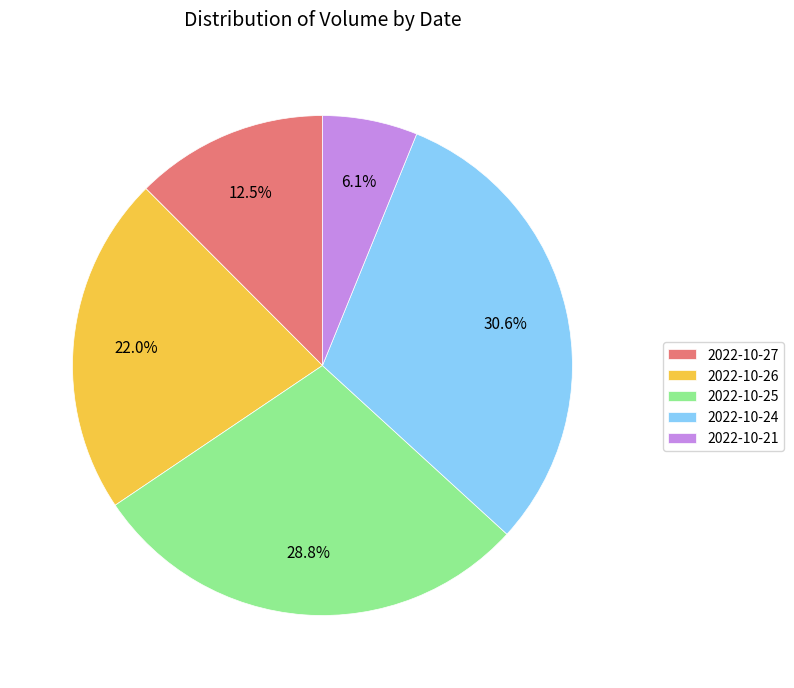

Which slice is the largest?

2022-10-24